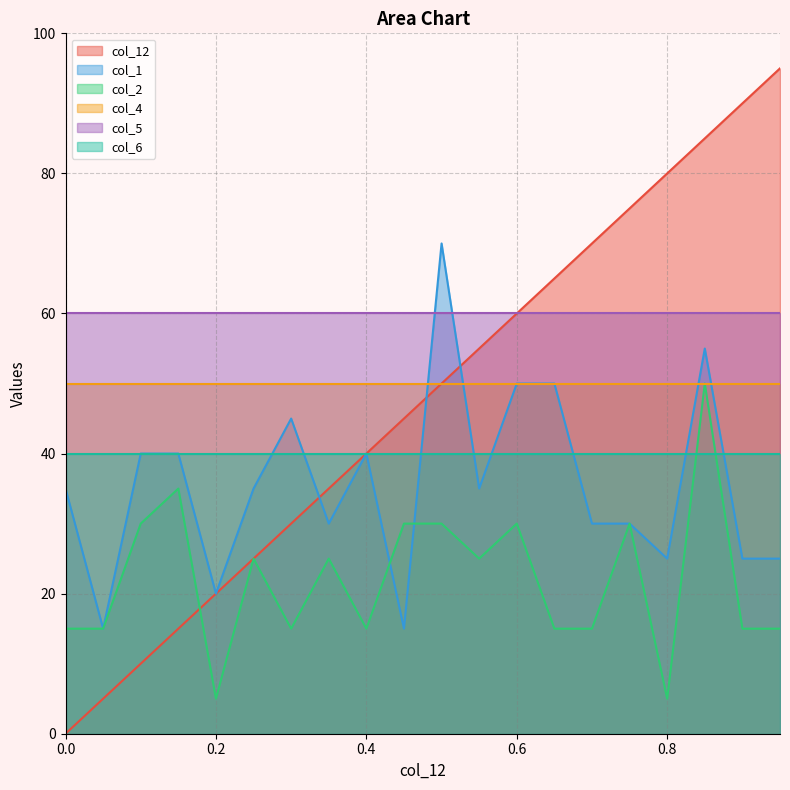

The value of col_1 at 0.45 is 15.0. True or false?

True